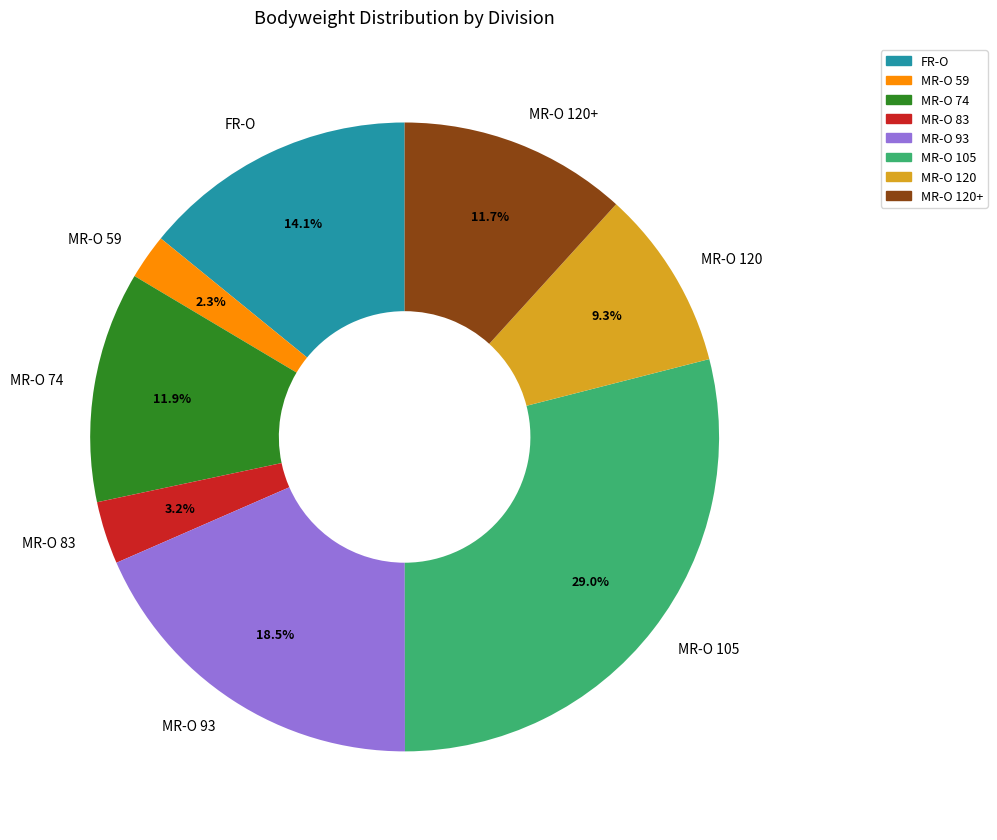

Does any single category account for the majority?

No